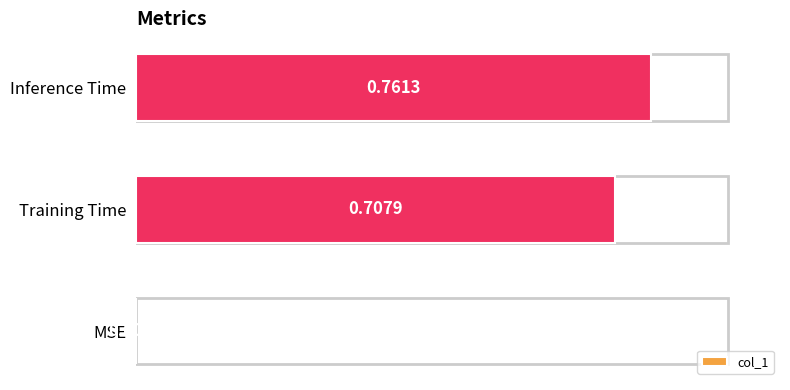

What is the change in value from MSE to Inference Time?

+0.8